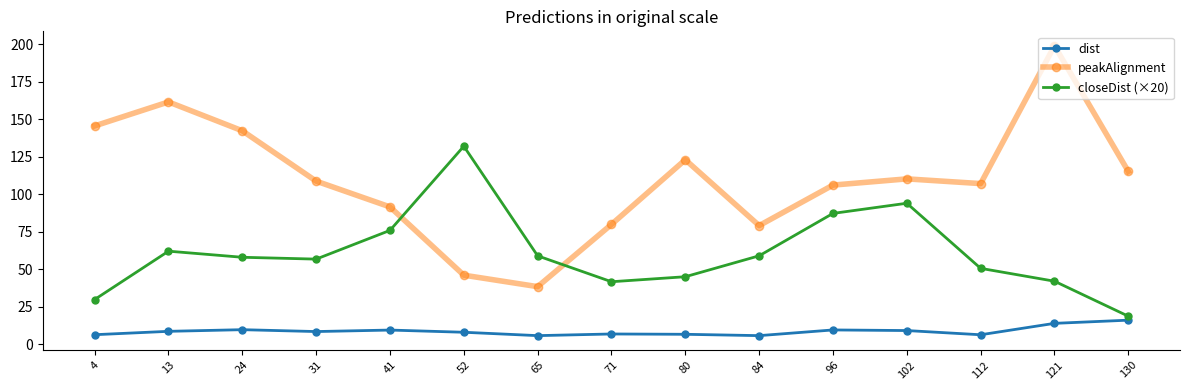

True or false: closeDist (×20) has more than 1 interior local peaks.

True